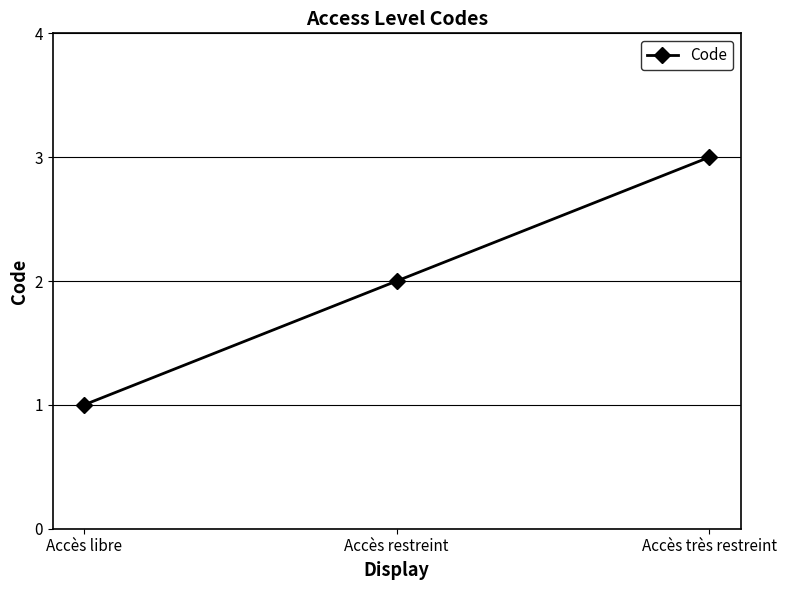

At which category does the chart reach its minimum across all series?

Accès libre